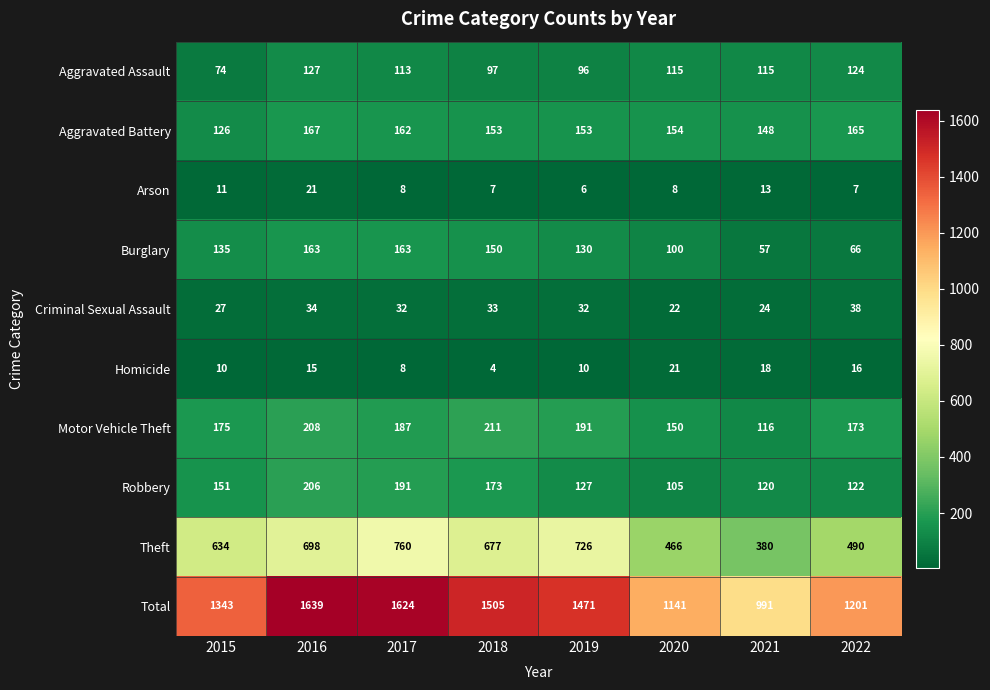

What value does the Robbery series have at 2018, to the nearest 5?

175